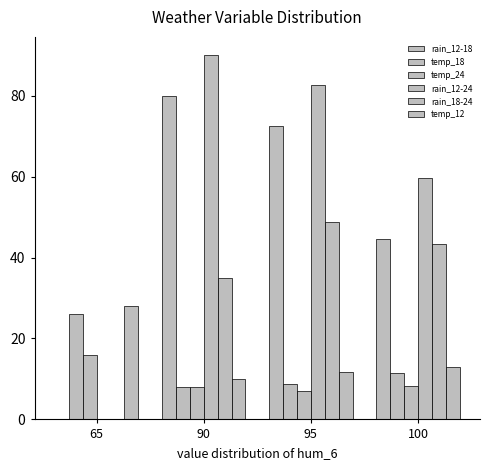

At which category is the sum across all series the highest?

95